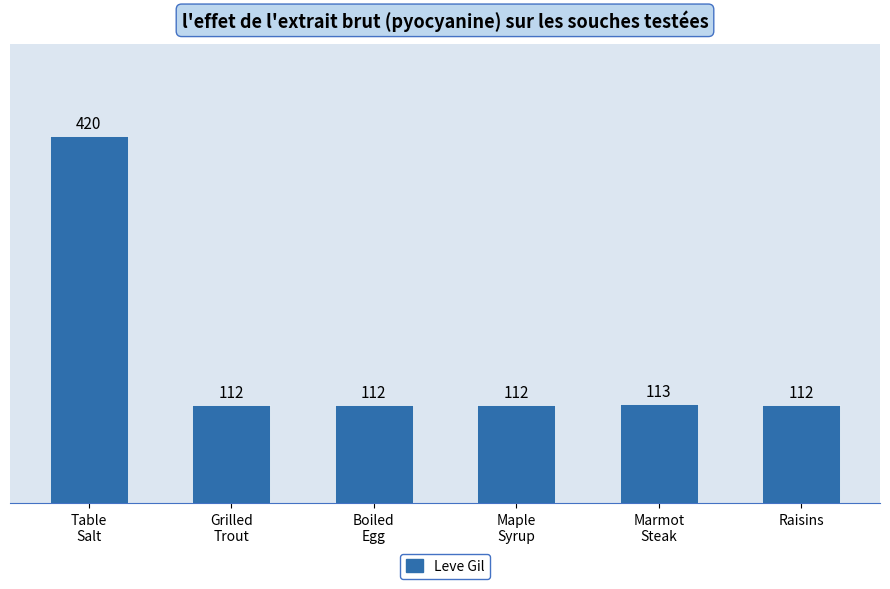

What is the maximum value shown in the chart?

420